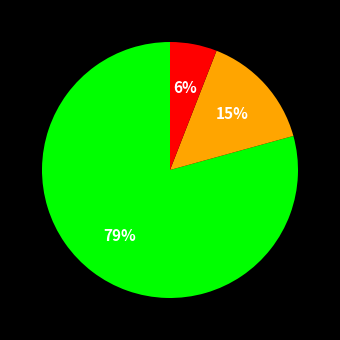

Does any single category account for the majority?

Yes